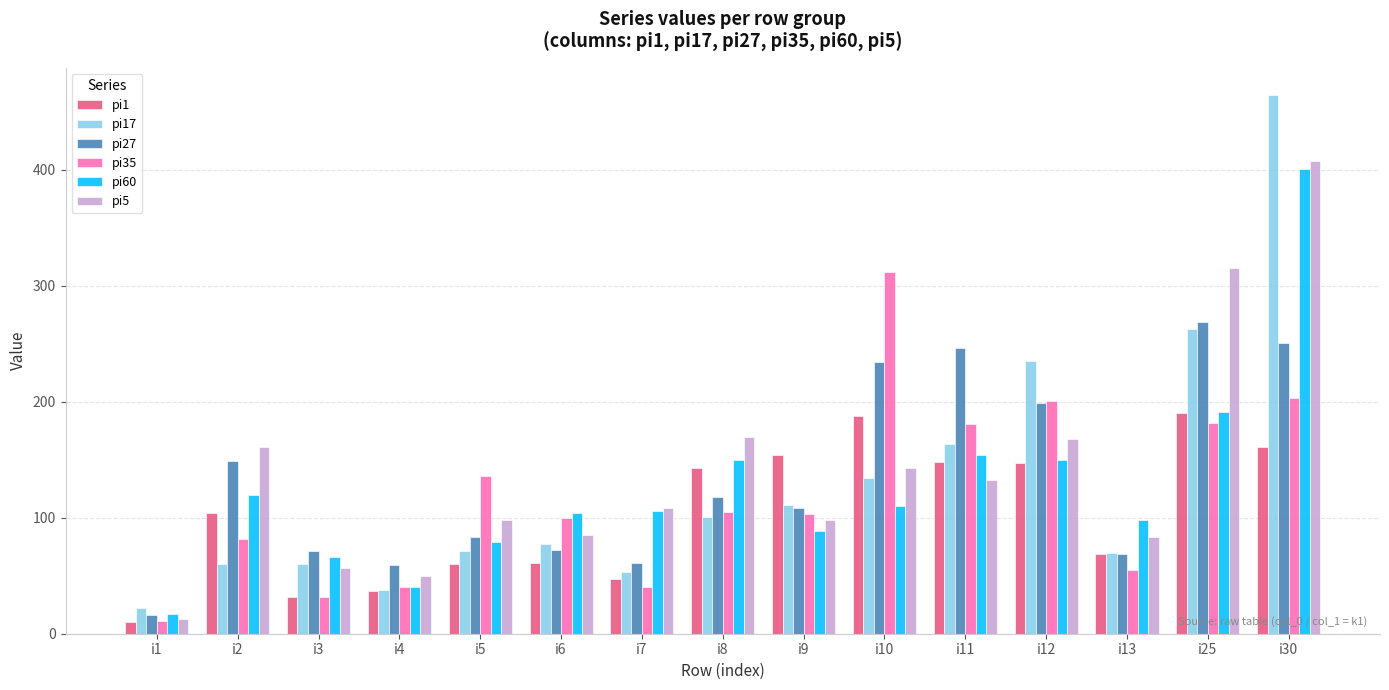

What is the difference between the maximum and minimum values in the pi27 series?

253